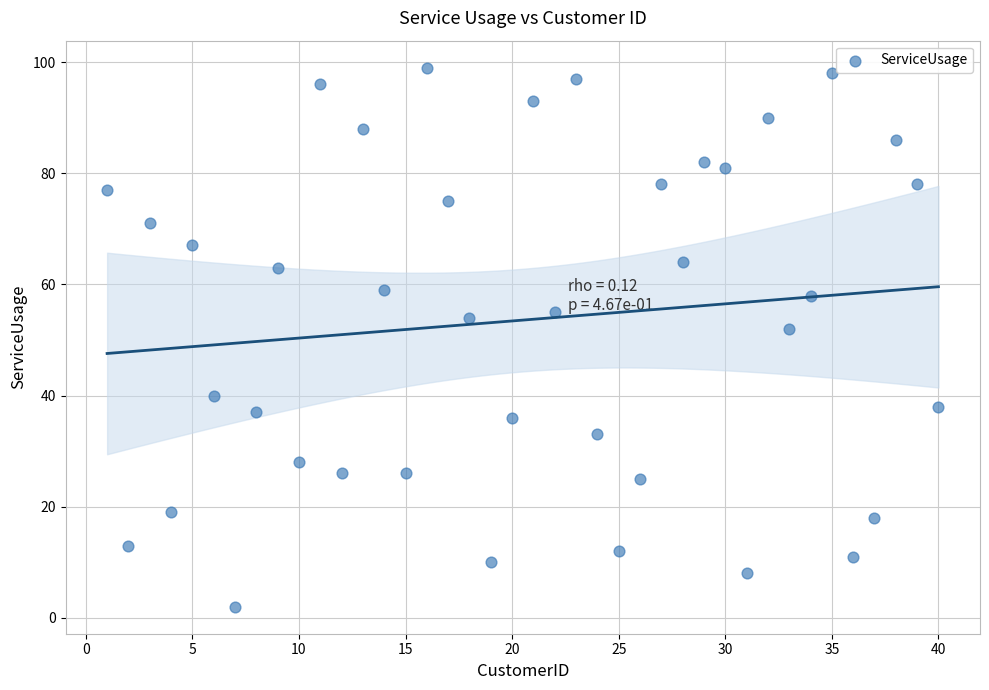

What Y value in the scatter plot is closest to 50?

52